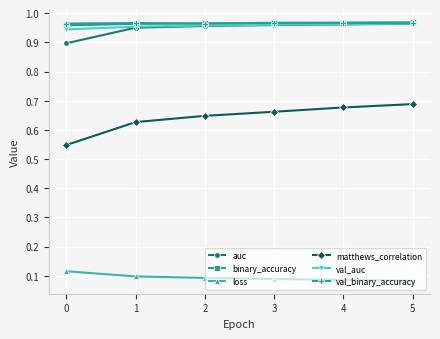

Which series has the largest range (max minus min)?

matthews_correlation